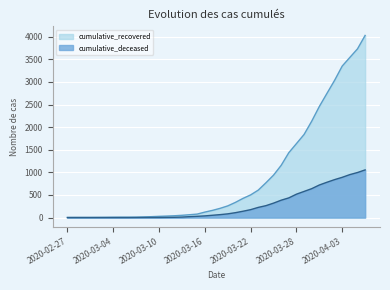

List the series in order of their overall mean, highest first.

cumulative_recovered, cumulative_deceased